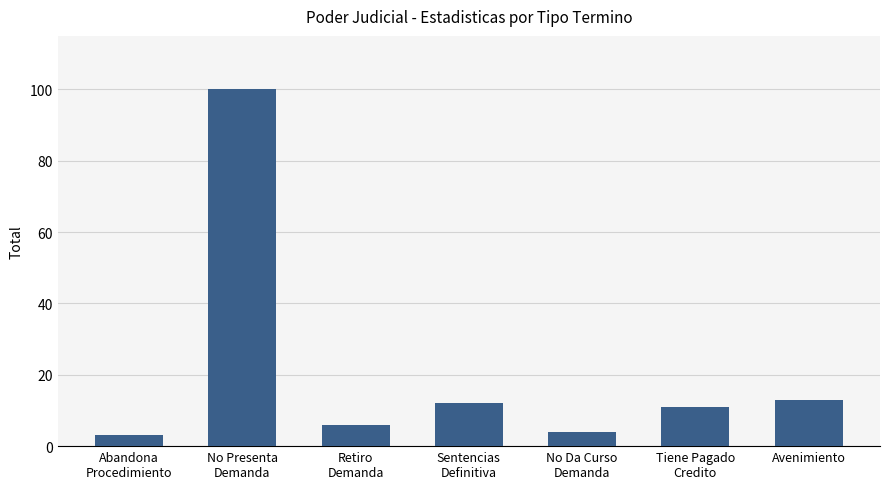

Where does the data first go above 11?

No Presenta
Demanda